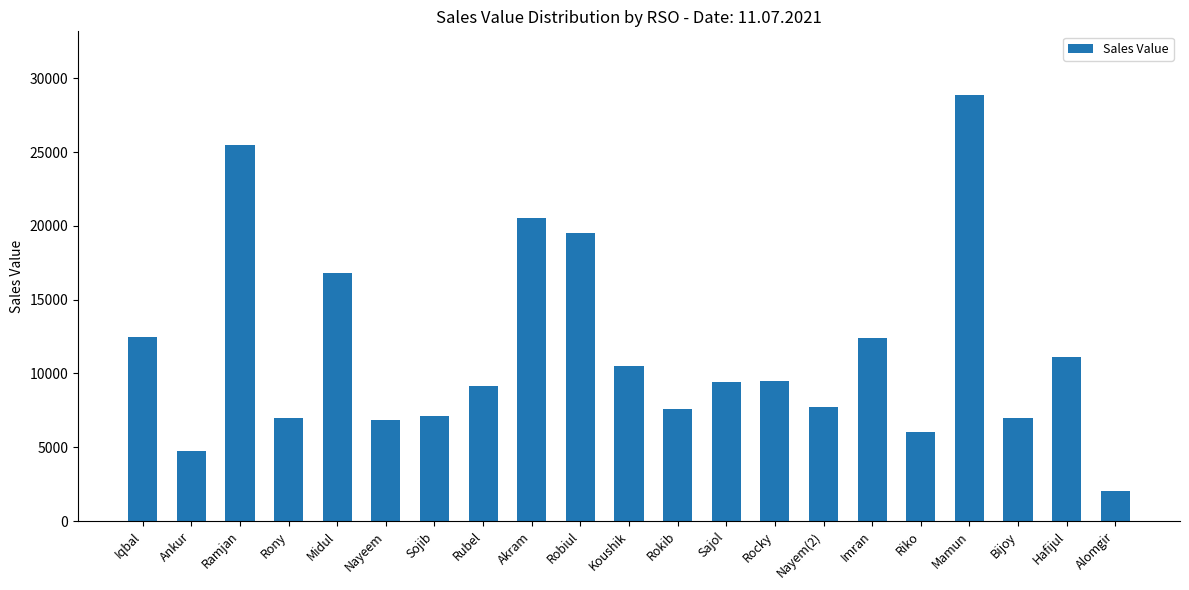

Which label corresponds to the largest value in the chart?

Mamun